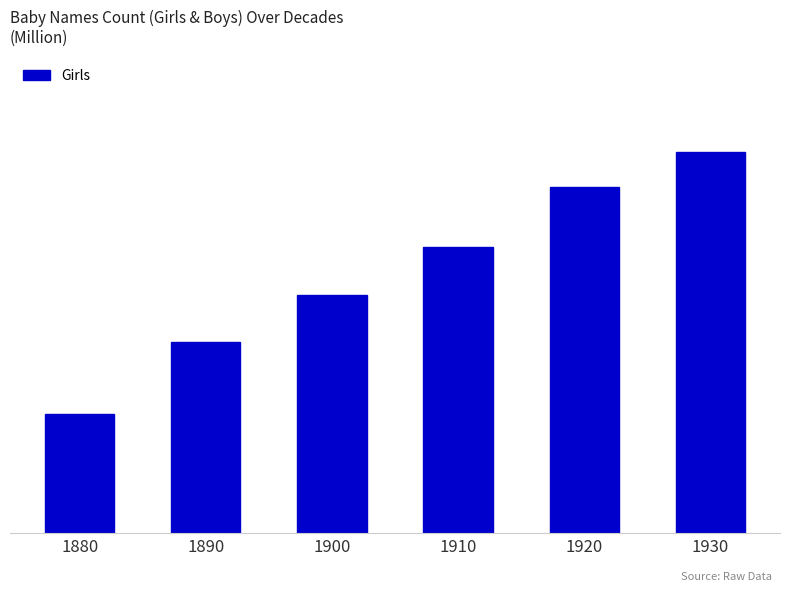

What is the difference between the values at 1880 and 1900?

10